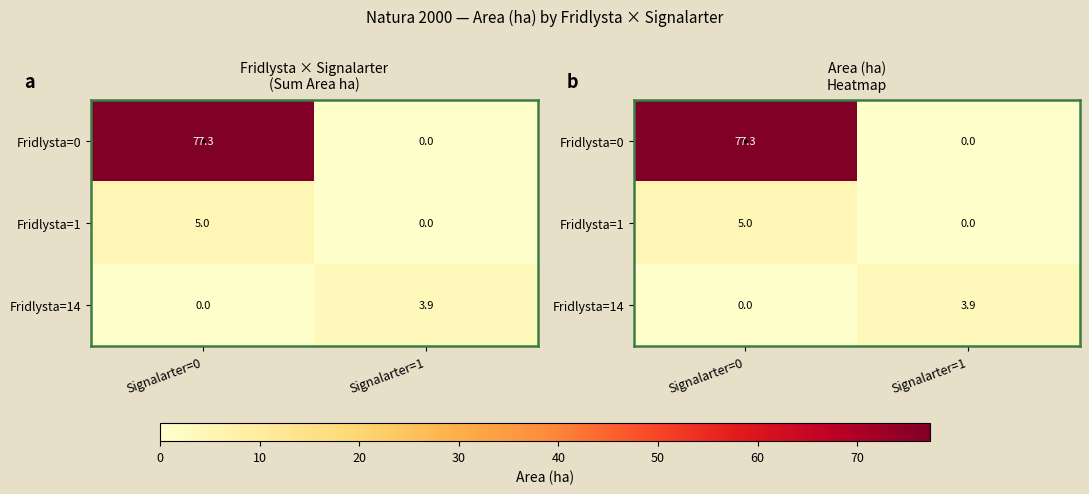

How many data points in Fridlysta=14 are less than 3?

1